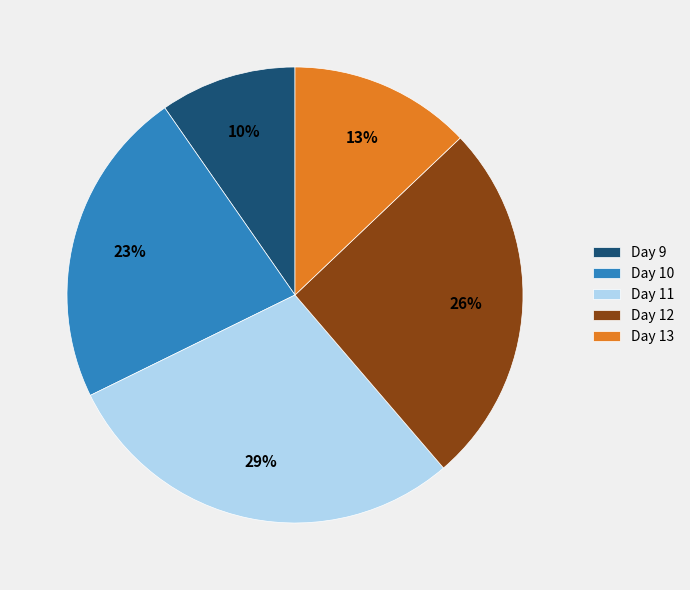

Combined, do Day 11 and Day 13 account for over 50%?

No